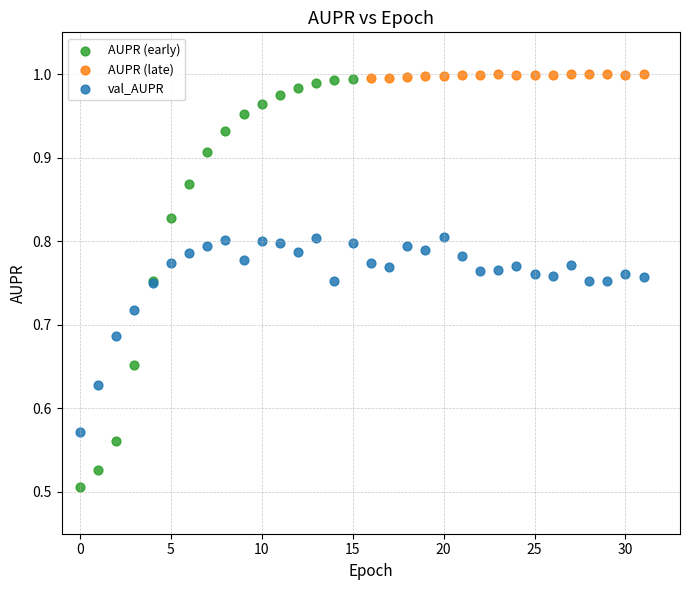

Which series contains the lowest Y value?

AUPR (early)